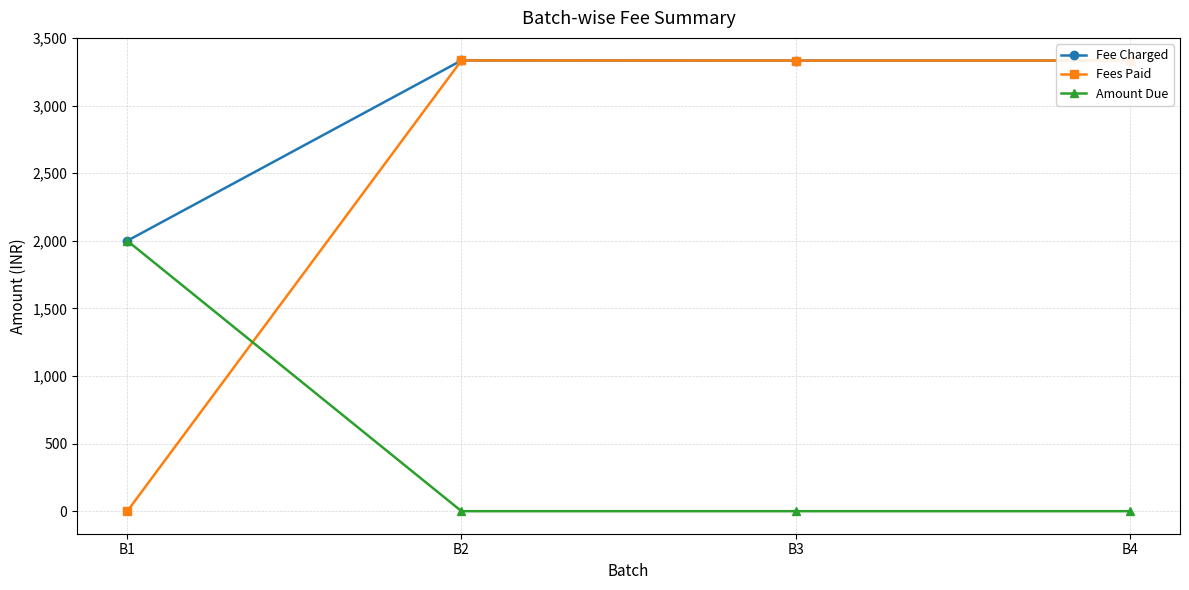

Which series has the largest range (max minus min)?

Fees Paid